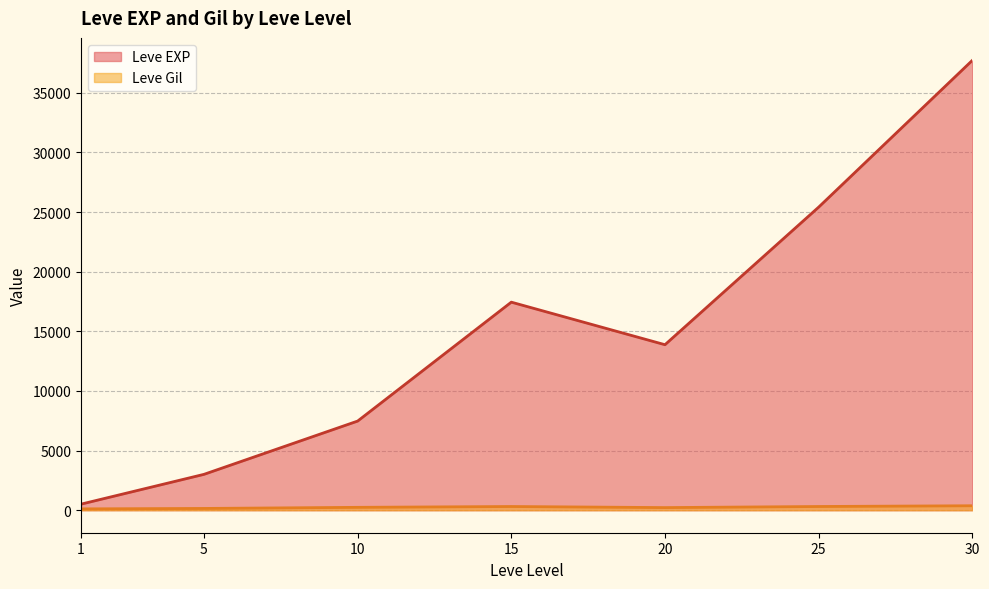

Where is Leve Gil nearest to the value 318?

25